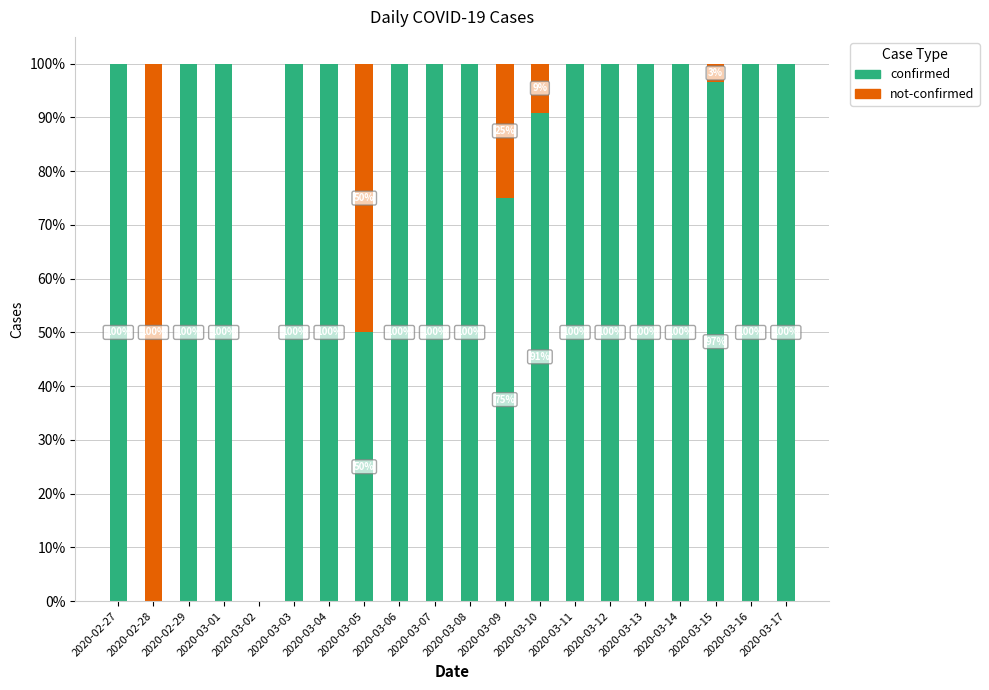

Is it true that confirmed equals 25.5 at 2020-03-01?

False